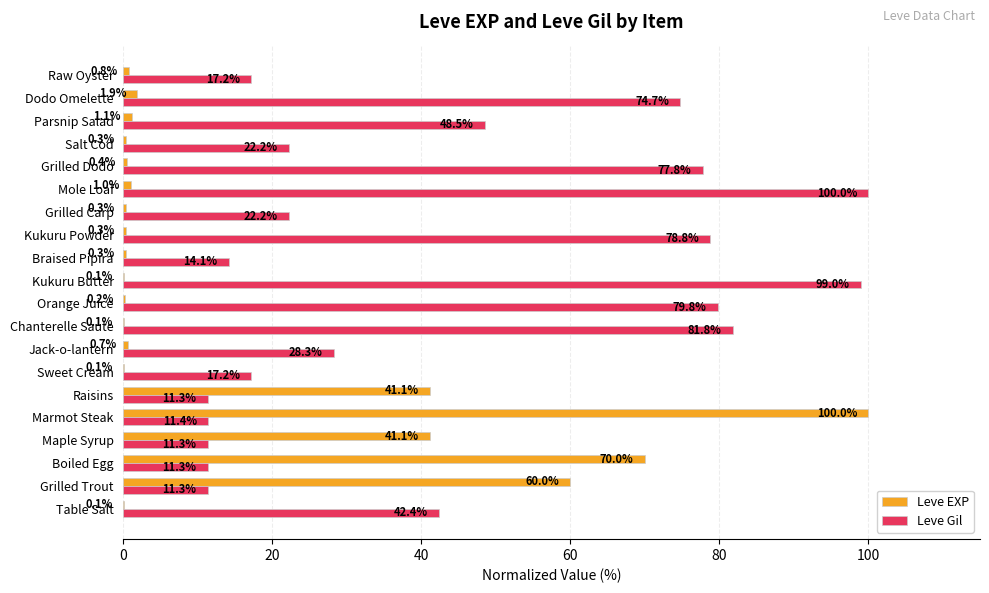

Is it true that Leve EXP equals 13.3 at Raisins?

False